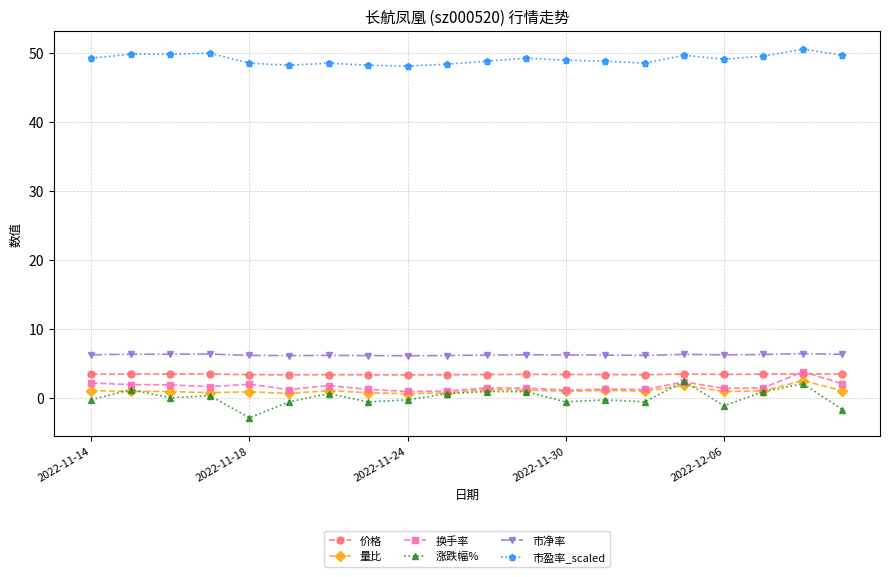

What is the highest value of the 量比 series?

2.5